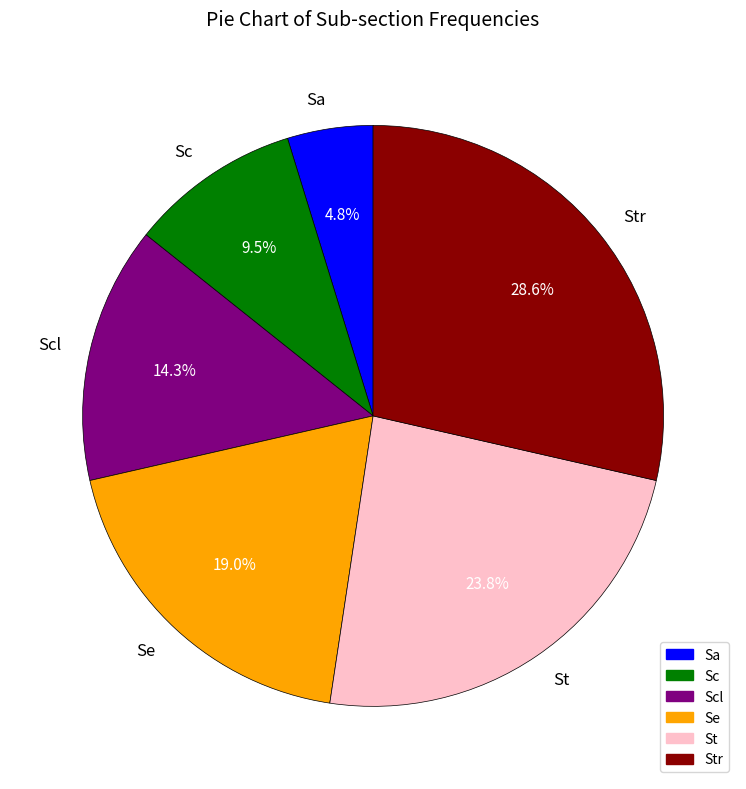

To the nearest percent, what percentage of the pie is Sa?

5%